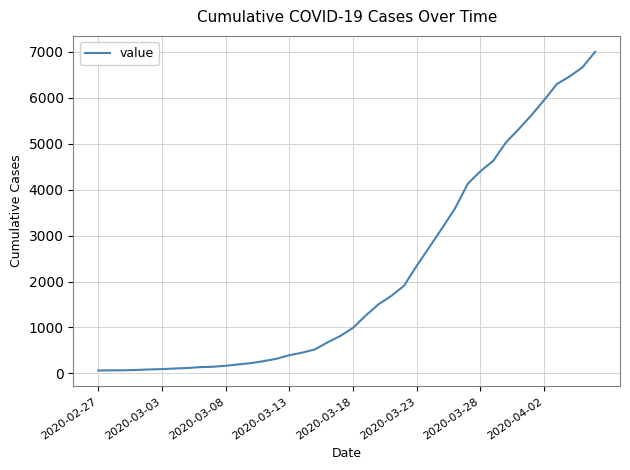

What is the greatest value displayed?

6995